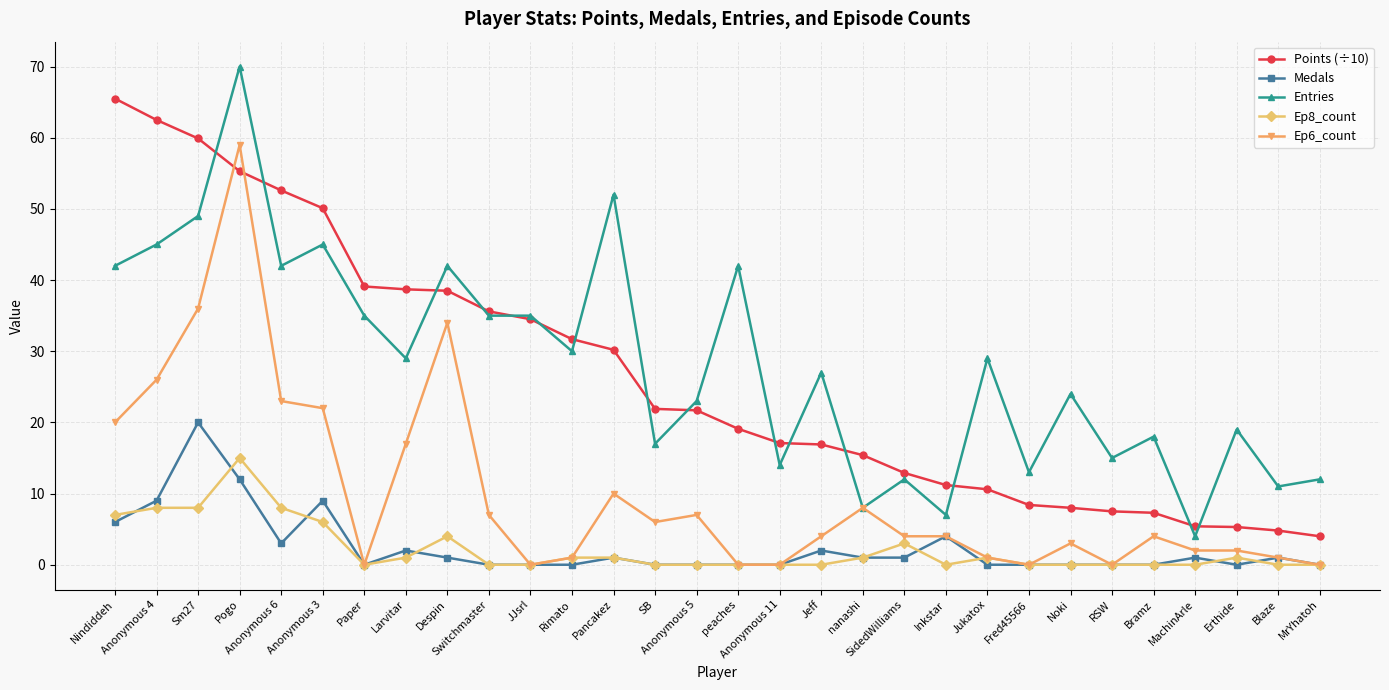

What is the total value across all series at Switchmaster?

77.6